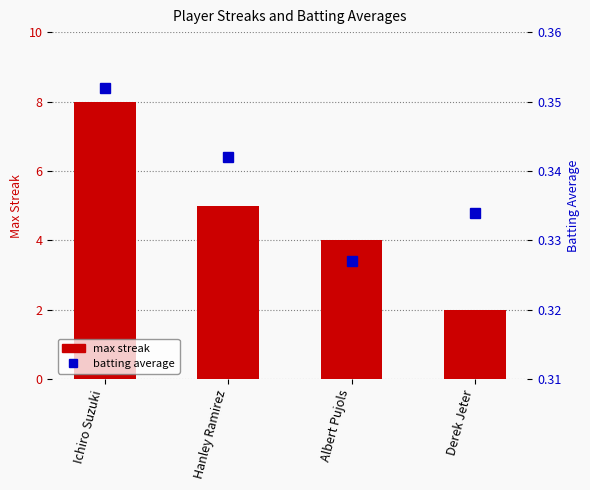

Between Ichiro Suzuki and Derek Jeter, which series saw the biggest shift?

max streak